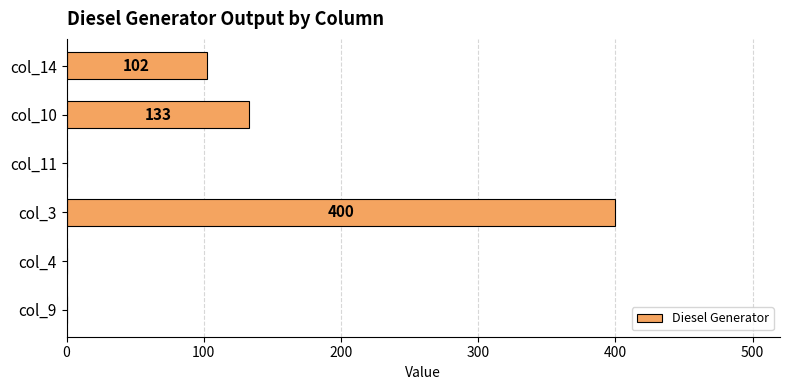

Is it true that the value at col_4 is 0?

True